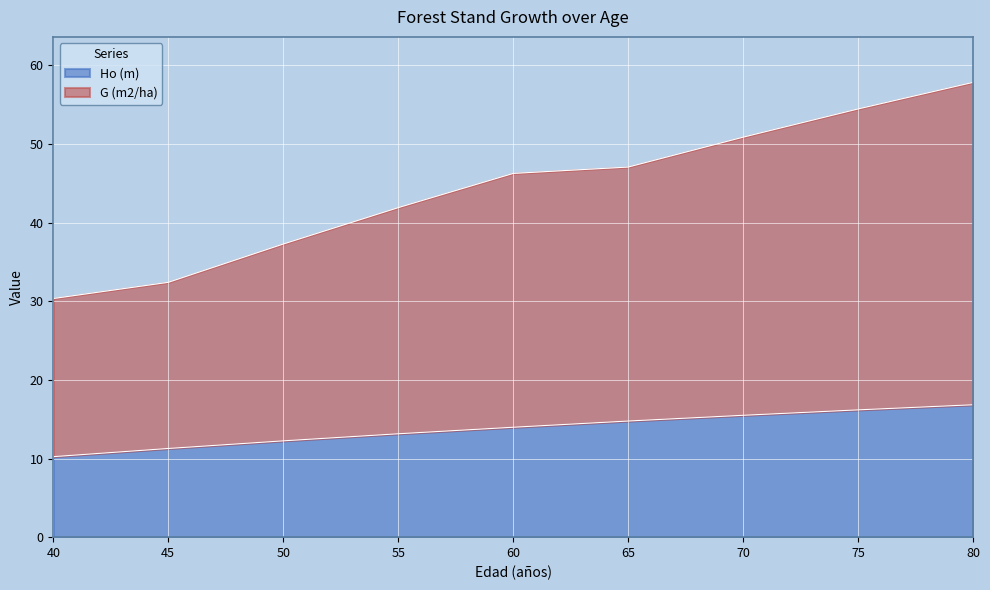

What is the difference between the maximum and minimum values in the Ho (m) series?

6.6